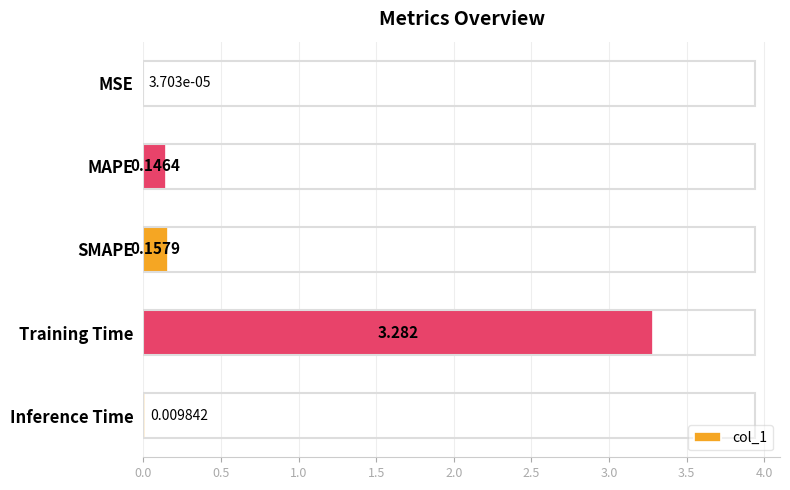

Where is the data nearest to the value 1?

SMAPE